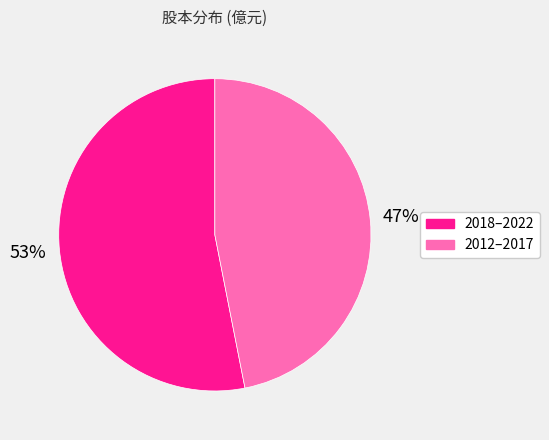

To the nearest percent, what is the average slice percentage?

50%